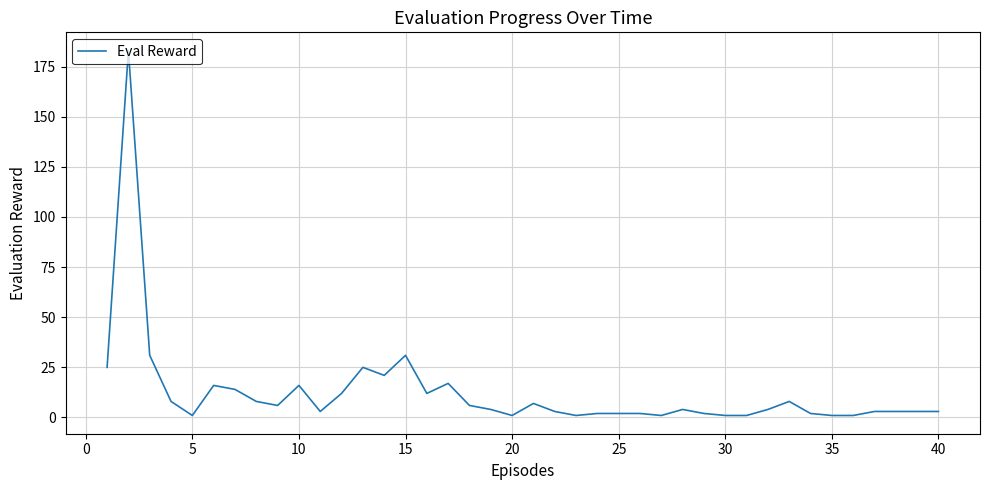

What is the difference between the maximum and minimum values?

182